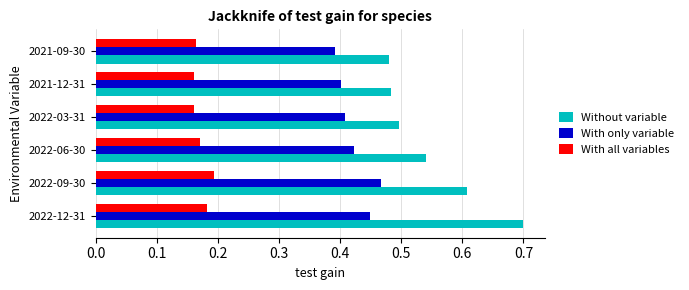

Which category has the highest value across all series?

2022-12-31